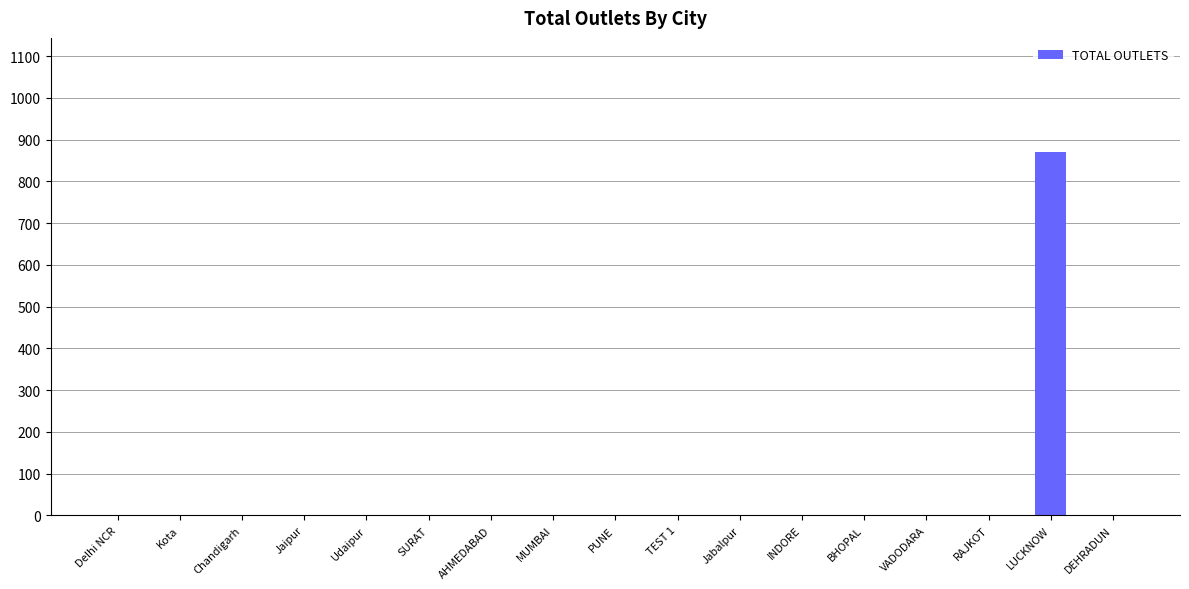

At which category does the chart reach its peak across all series?

LUCKNOW